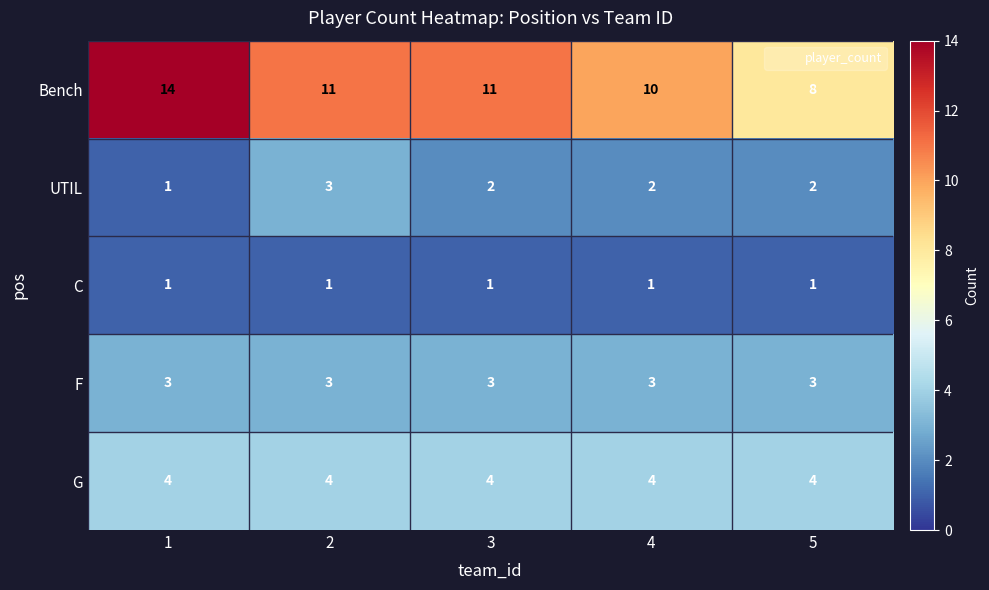

Which label corresponds to the largest value in the chart?

1